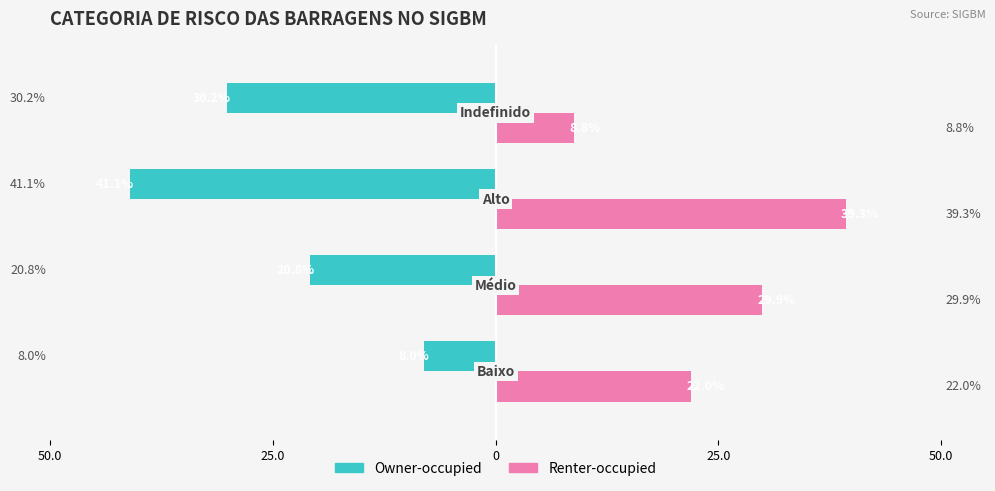

What are all the series names shown in the legend?

Owner-occupied, Renter-occupied